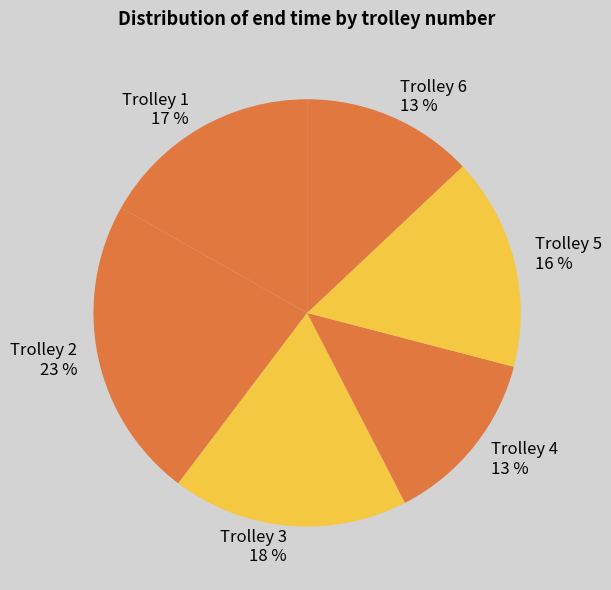

Count the number of slices in the pie.

6